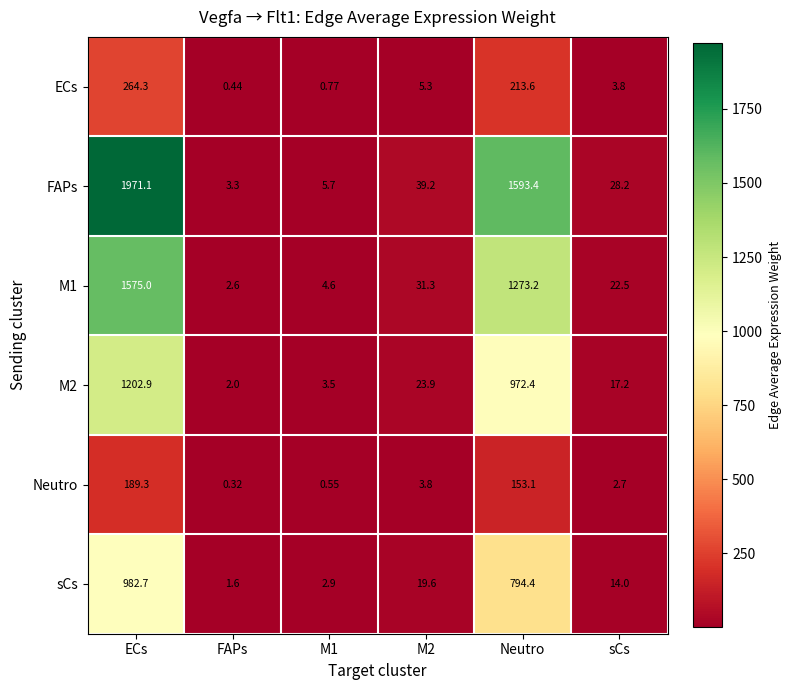

How many distinct data groups are displayed?

6